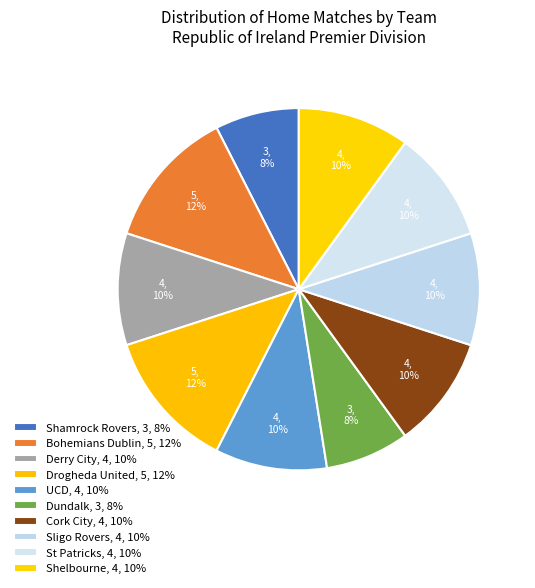

Count the number of slices in the pie.

10